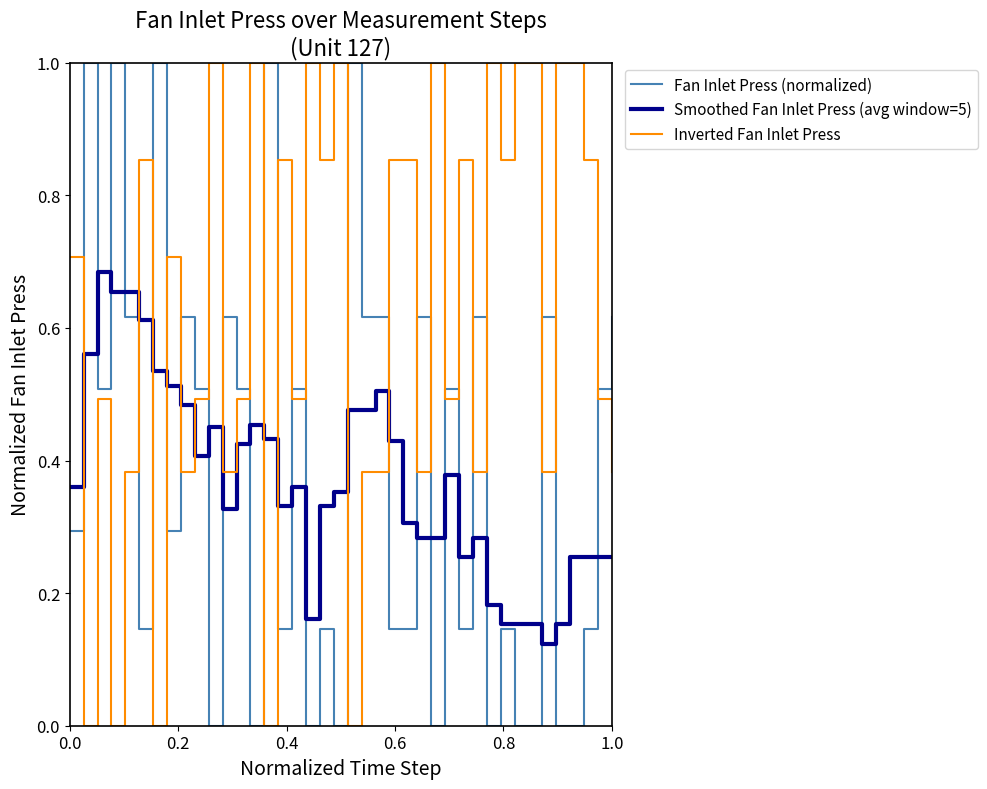

True or false: Fan Inlet Press (normalized) and Inverted Fan Inlet Press intersect in this chart.

True